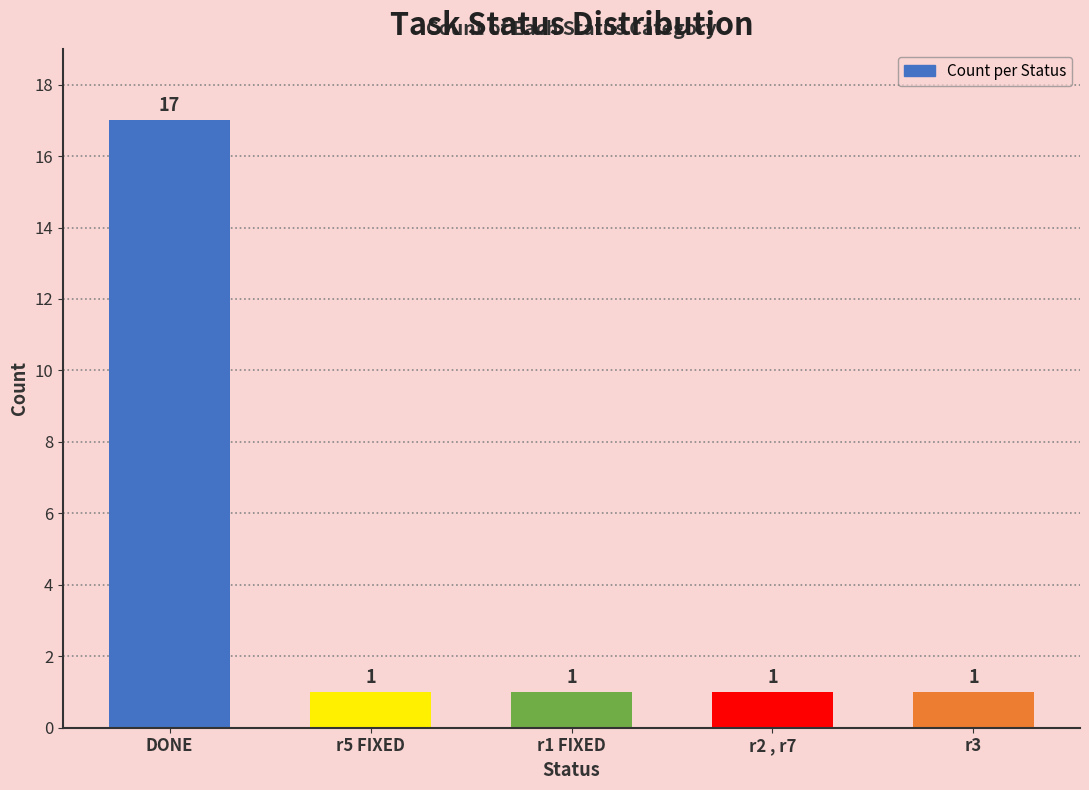

Reading left to right, list all the values displayed in this chart.

DONE=17	r5 FIXED=1	r1 FIXED=1	r2 , r7=1	r3=1